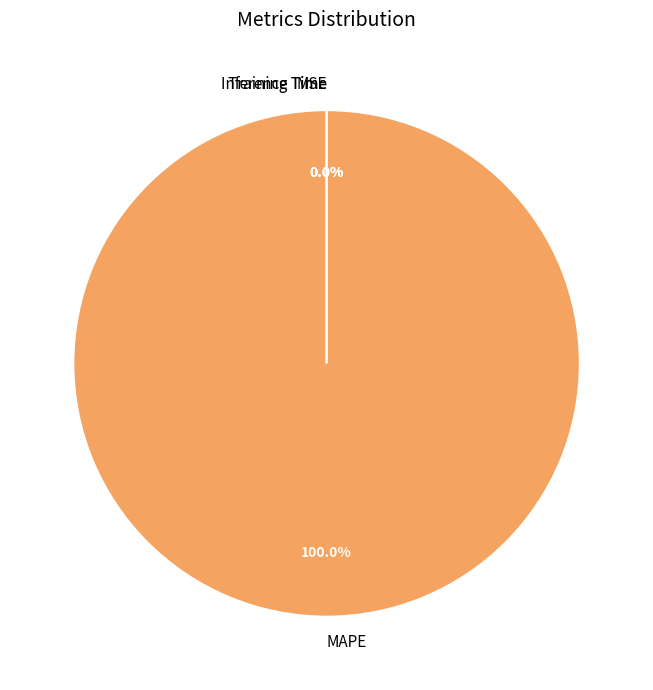

To the nearest percent, what is the difference between the MAPE and Inference Time slice percentages?

100%